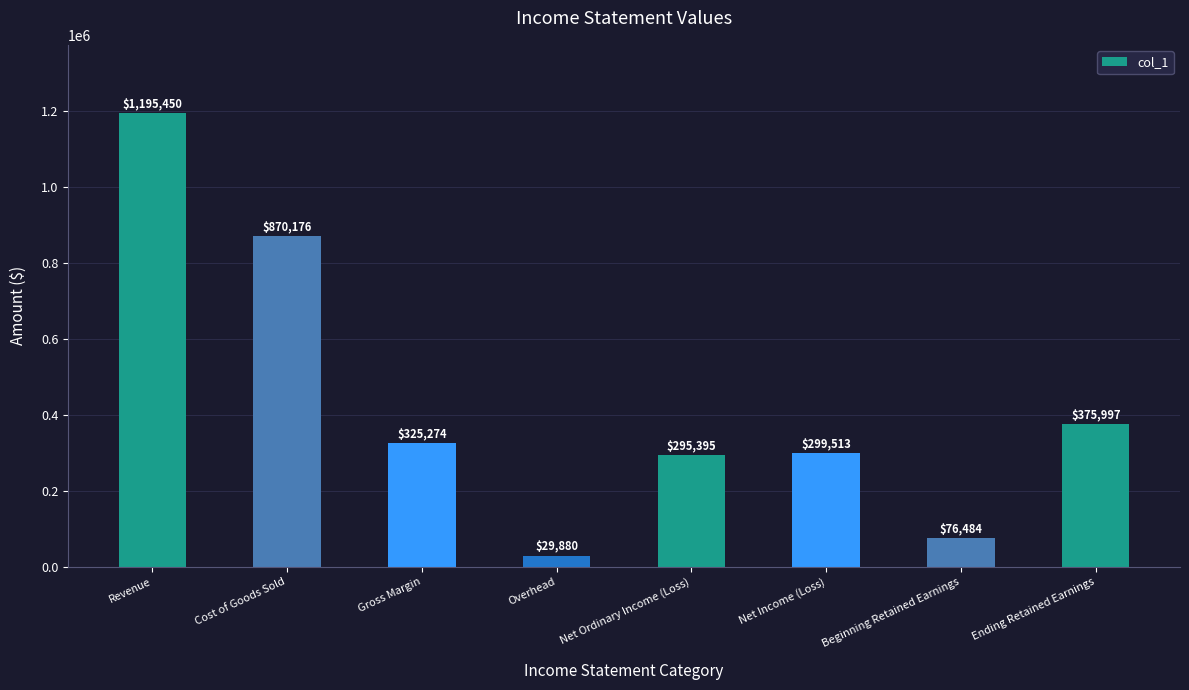

Where is the data nearest to the value 612664?

Ending Retained Earnings